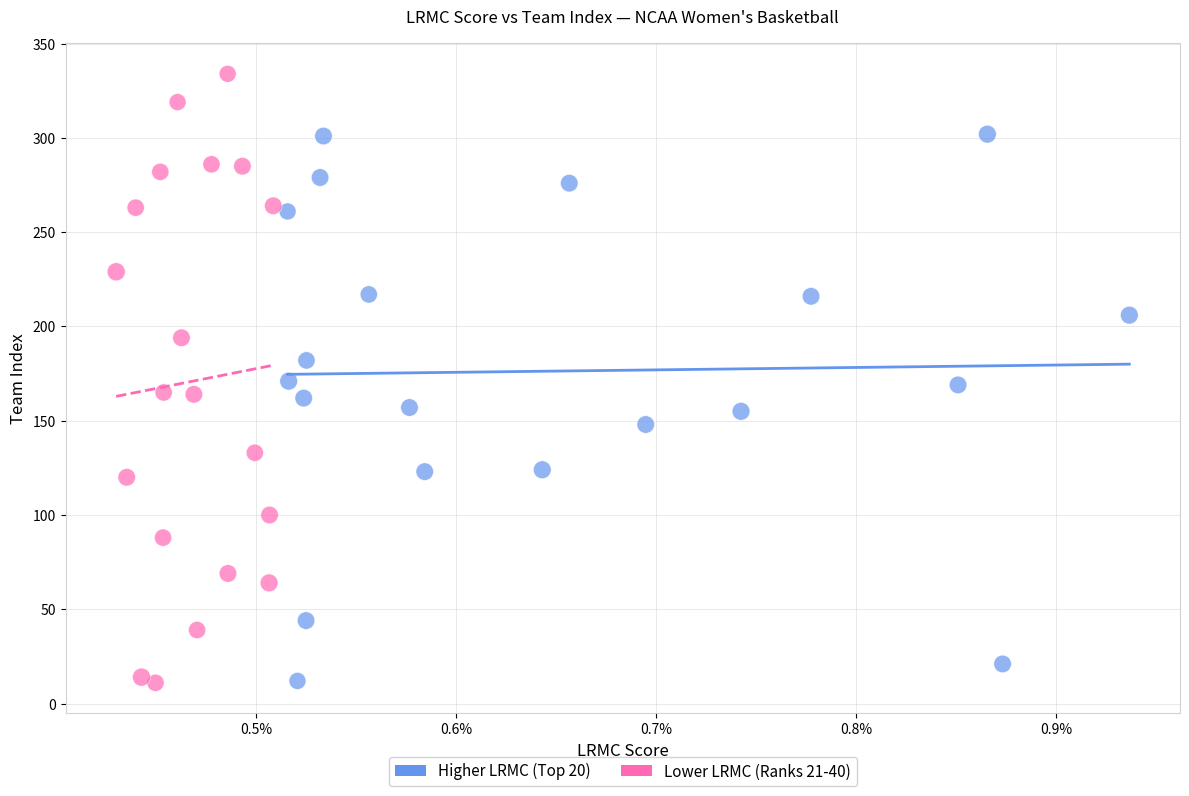

Which series has the largest Y range (max minus min)?

Lower LRMC (Ranks 21-40)